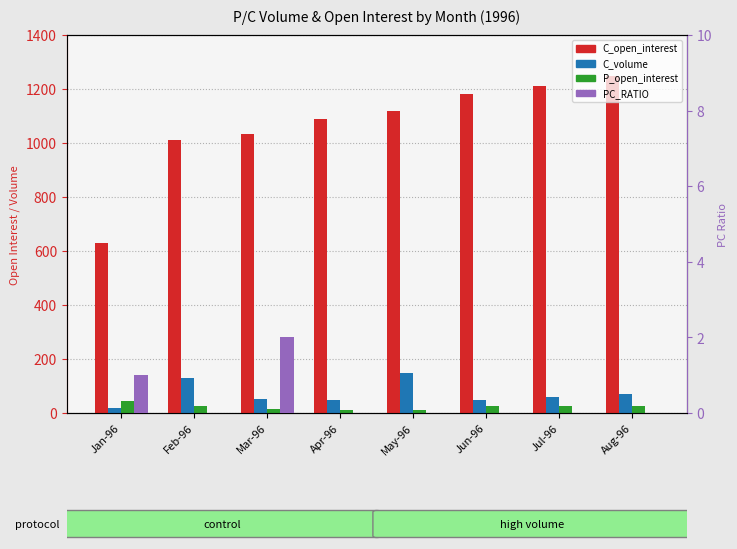

Are the bars horizontal?

No